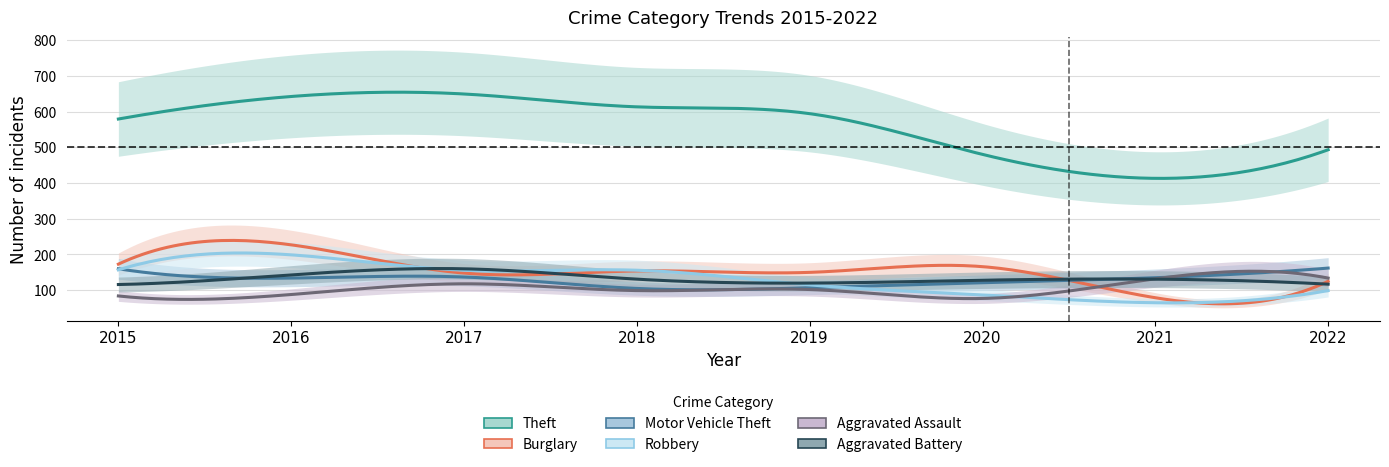

What is the smallest value displayed?

65